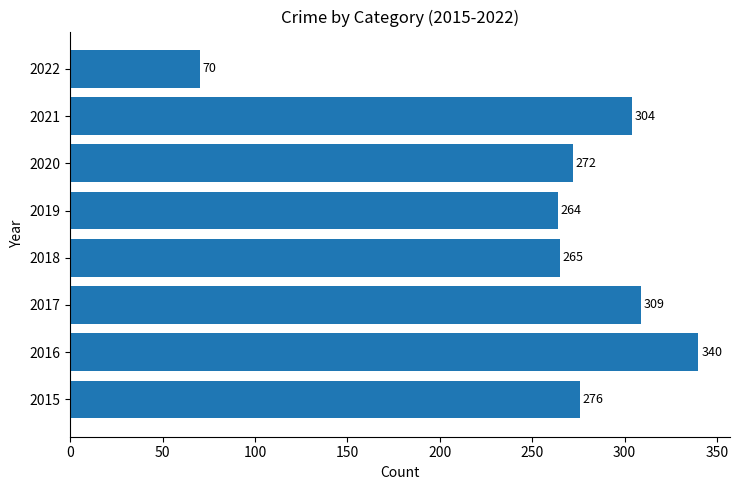

At which label is the value closest to 205?

2019